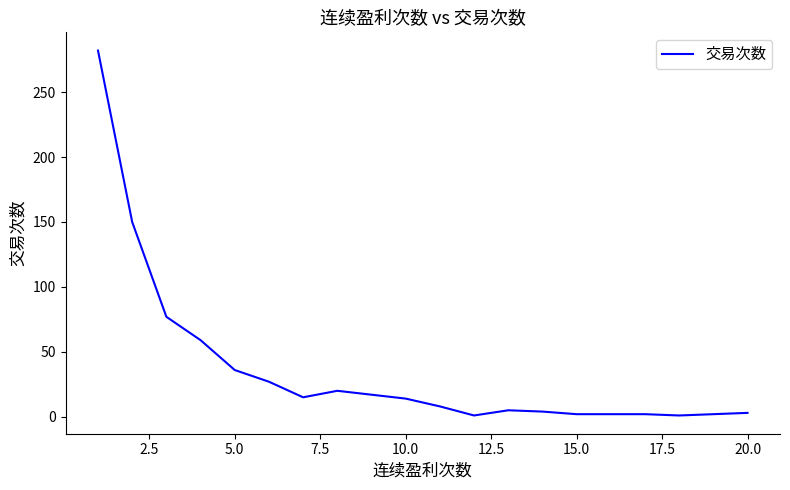

What is the greatest value displayed?

282